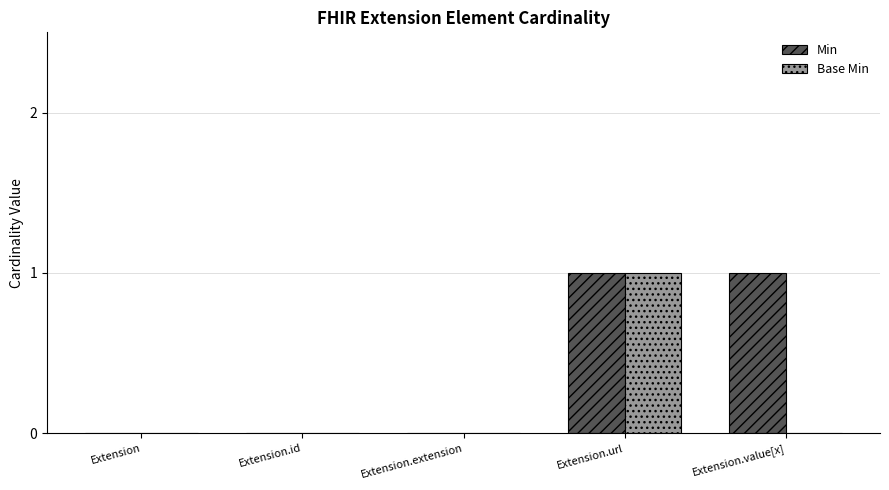

Reading left to right, extract all data points from this chart.

Min: Extension=0	Extension.id=0	Extension.extension=0	Extension.url=1	Extension.value[x]=1
Base Min: Extension=0	Extension.id=0	Extension.extension=0	Extension.url=1	Extension.value[x]=0